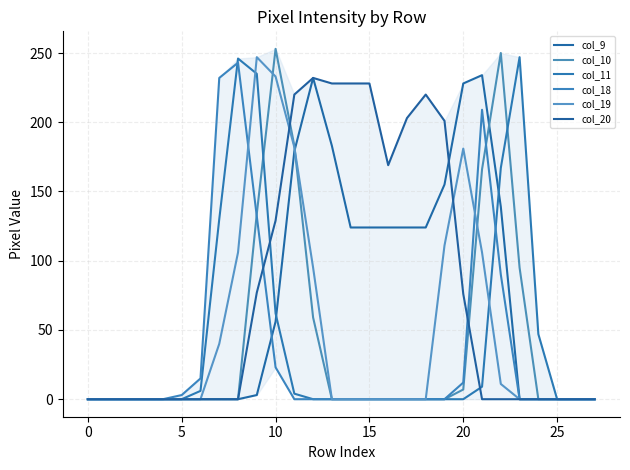

In col_10, how many points are higher than both neighbors (excluding endpoints)?

2